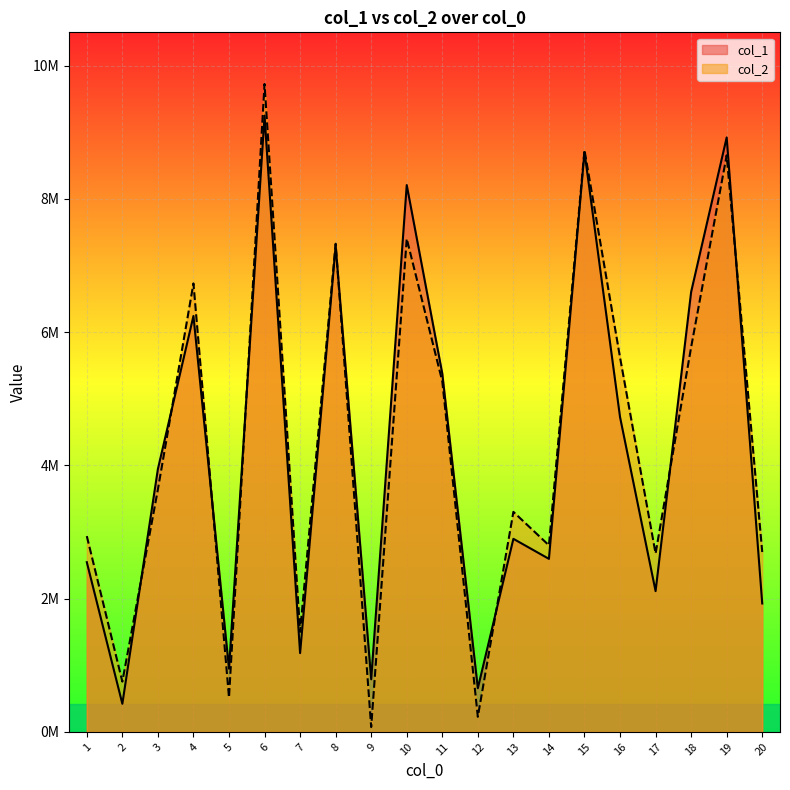

Is it true that col_1 equals 8921889 at 19?

True